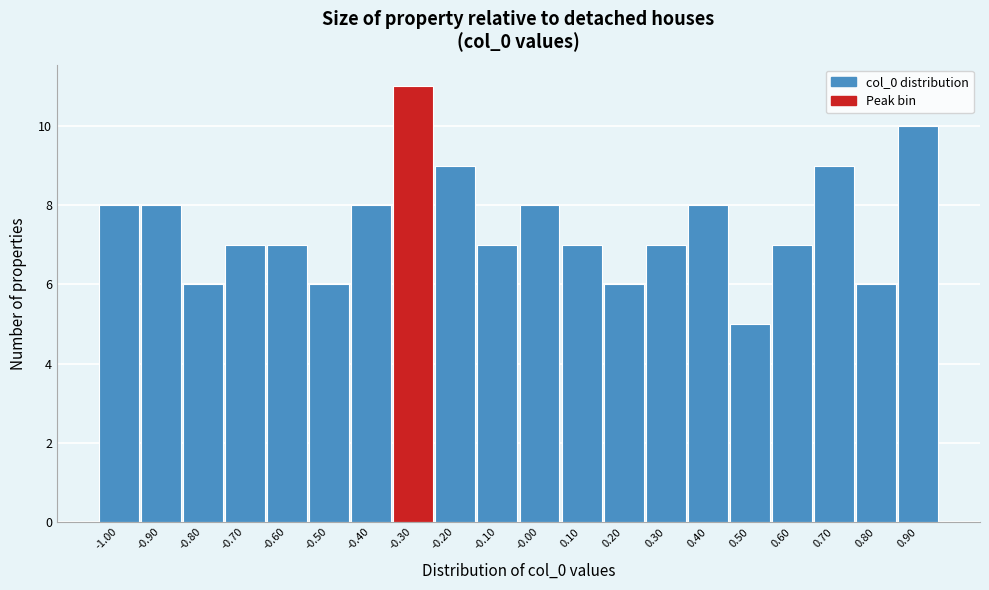

Reading left to right, transcribe all the data shown in this chart.

-1.00=8	-0.90=8	-0.80=6	-0.70=7	-0.60=7	-0.50=6	-0.40=8	-0.30=11	-0.20=9	-0.10=7	-0.00=8	0.10=7	0.20=6	0.30=7	0.40=8	0.50=5	0.60=7	0.70=9	0.80=6	0.90=10